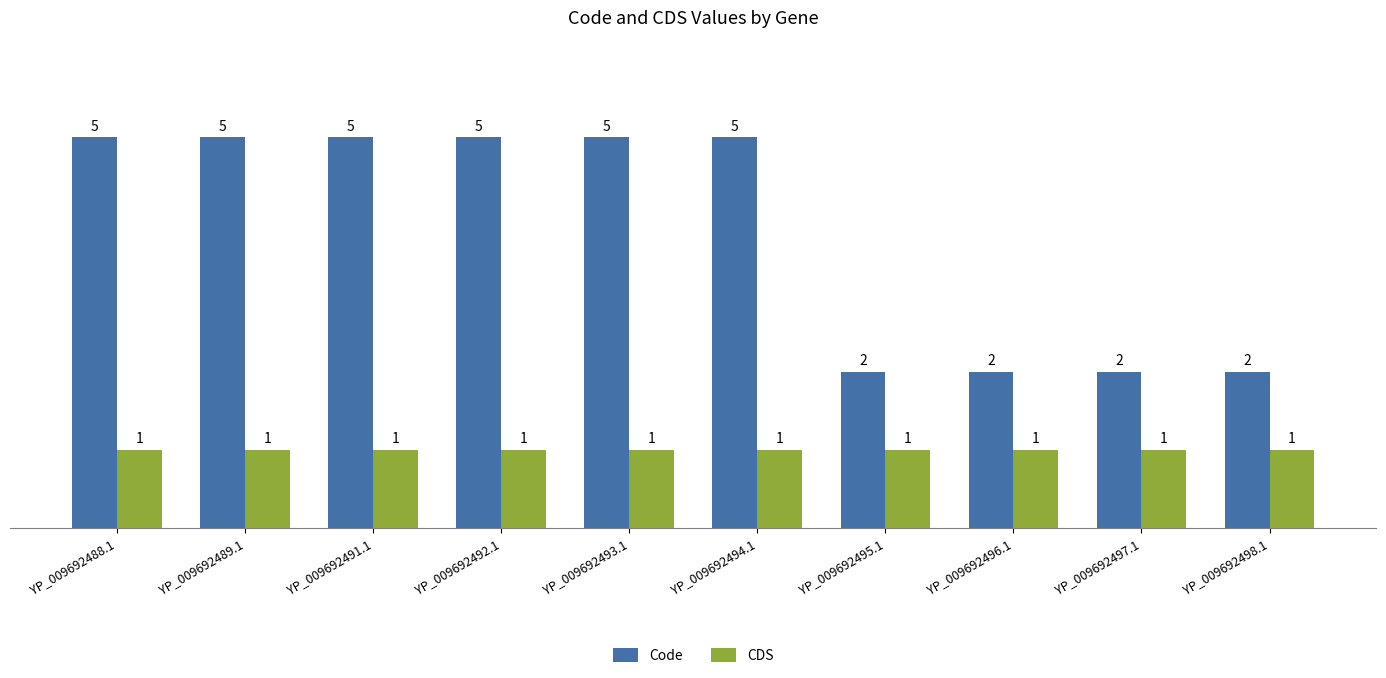

What is the total value across all series at YP_009692489.1?

6